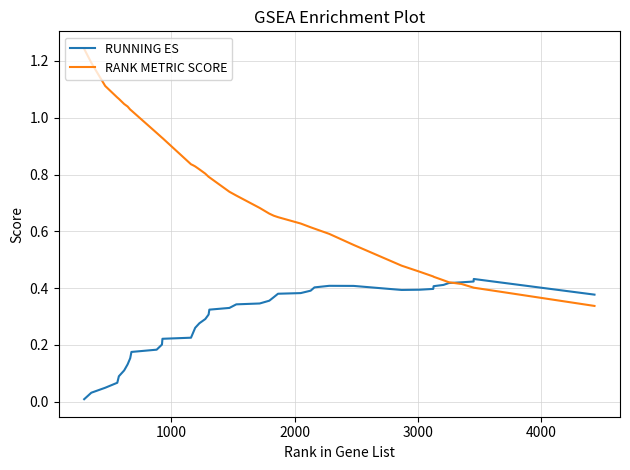

What is the sum of all RANK METRIC SCORE values?

29.7